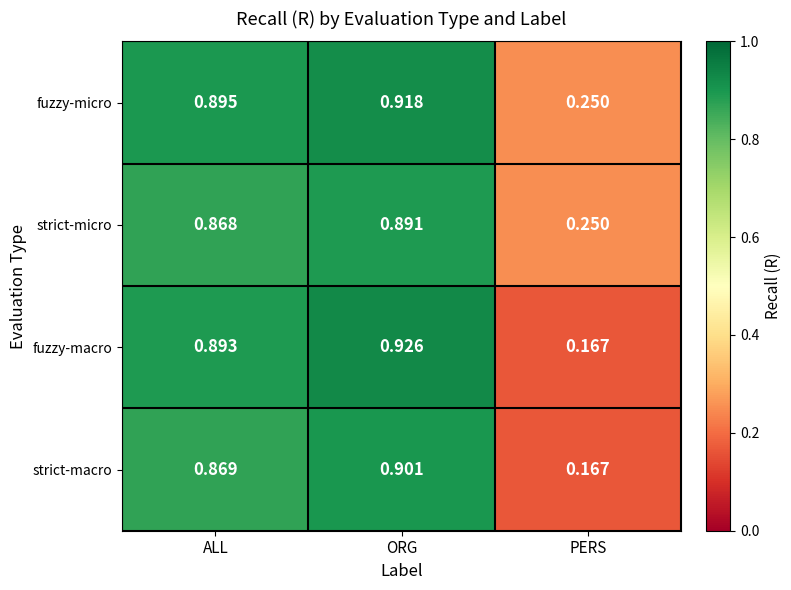

Which series has the largest range (max minus min)?

fuzzy-macro